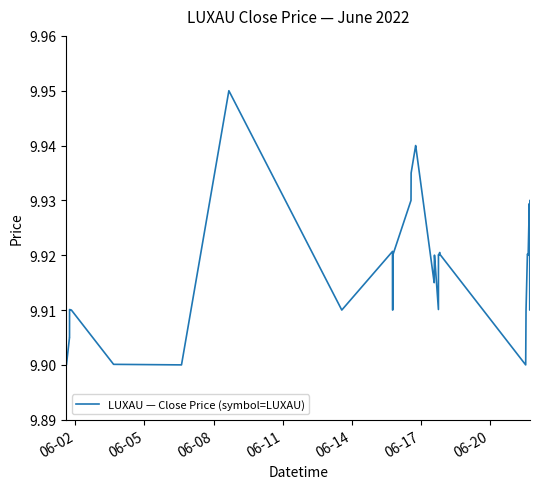

What is the sum of all values?

396.7